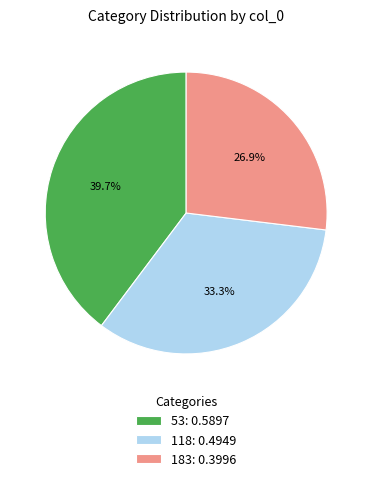

True or false: 118 accounts for 46% of the total.

False